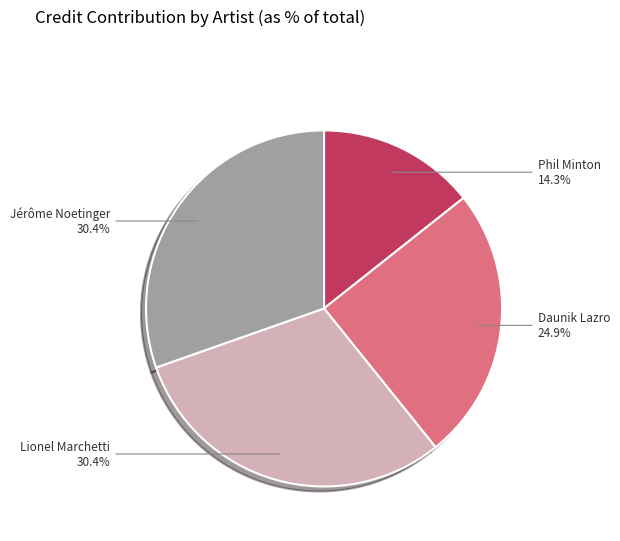

Which slice is the smallest?

Phil Minton